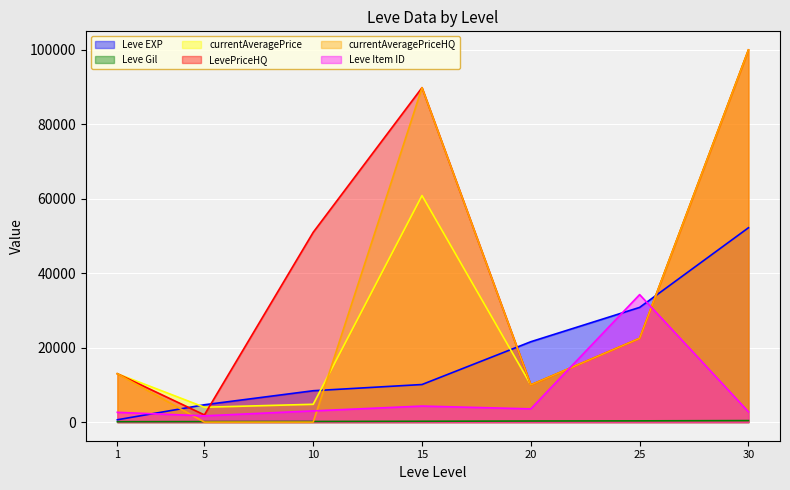

What is the greatest value displayed?

99999